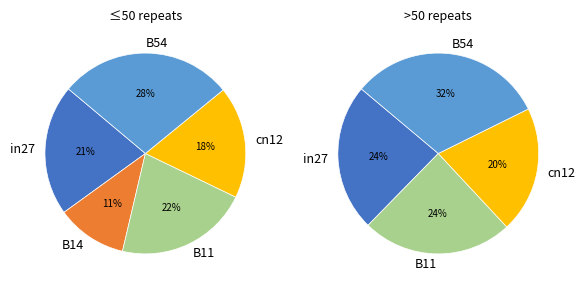

The B54 slice represents 28% of the pie. True or false?

True